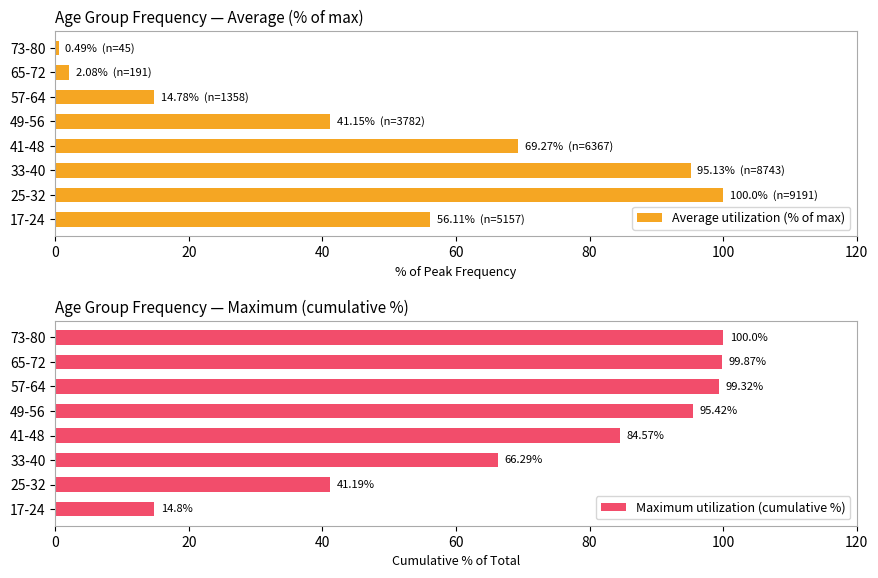

What is the sum of all Average utilization (% of max) values?

379.0